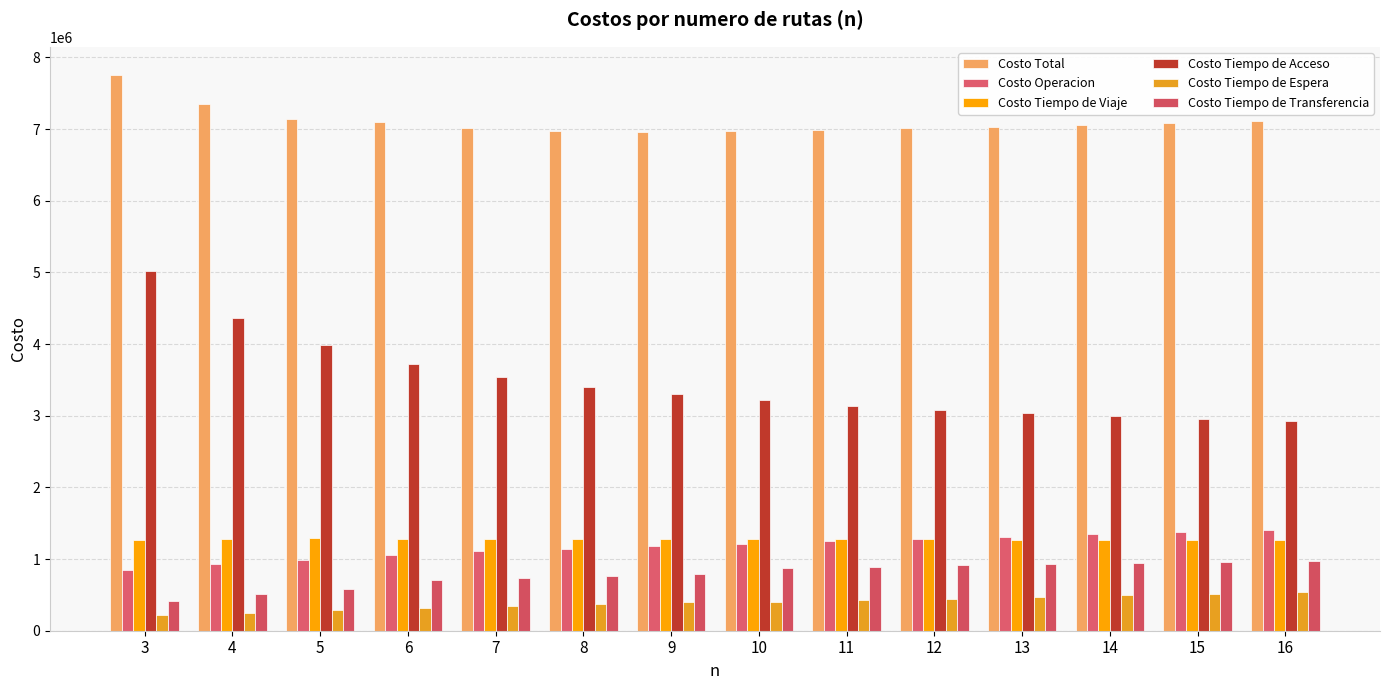

Which series changed the most between 15 and 16?

Costo Total